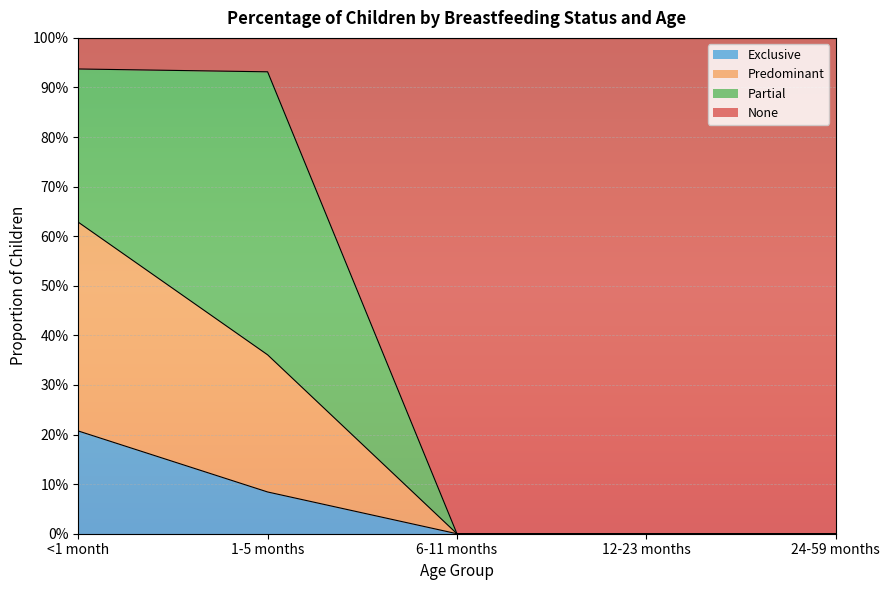

True or false: Exclusive and Predominant intersect in this chart.

False